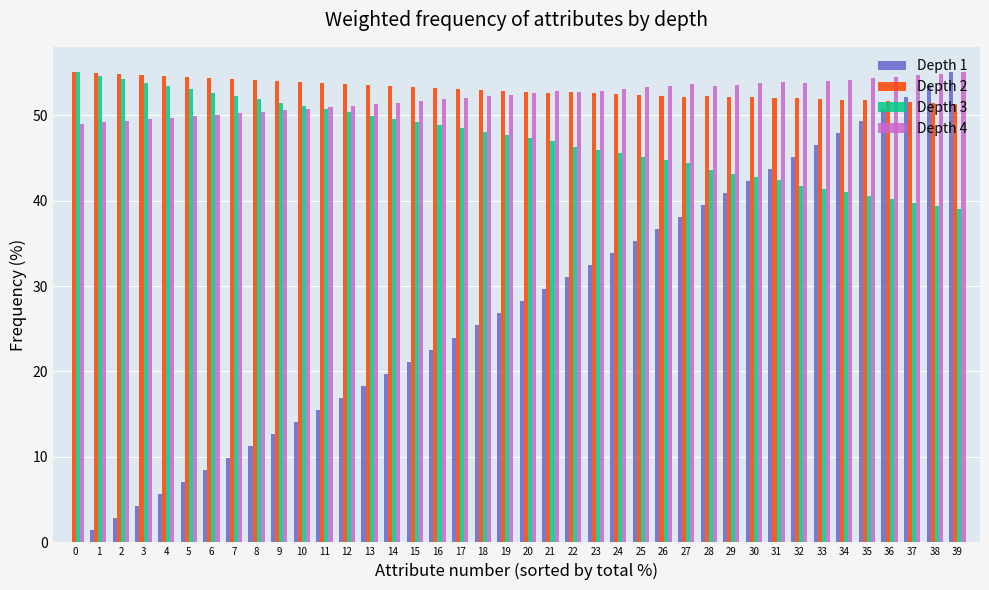

What is the difference between the Depth 1 values at 4 and 5?

1.4